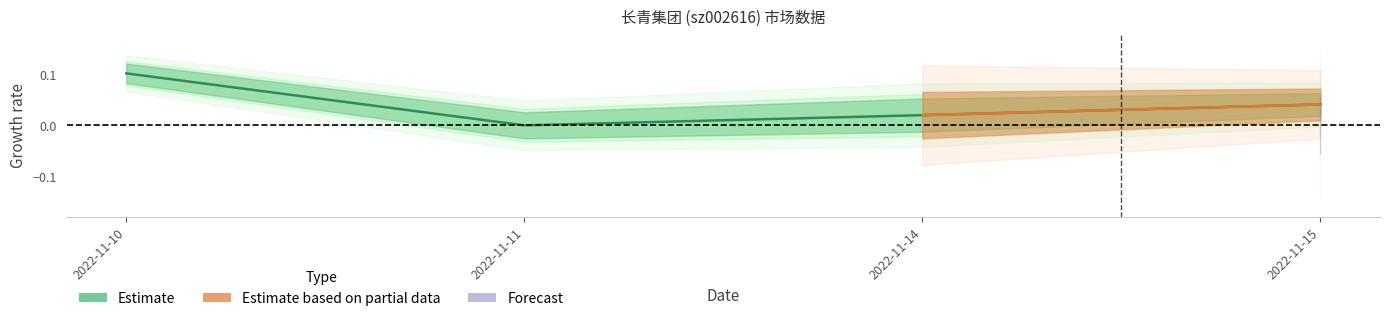

How many distinct data groups are displayed?

1